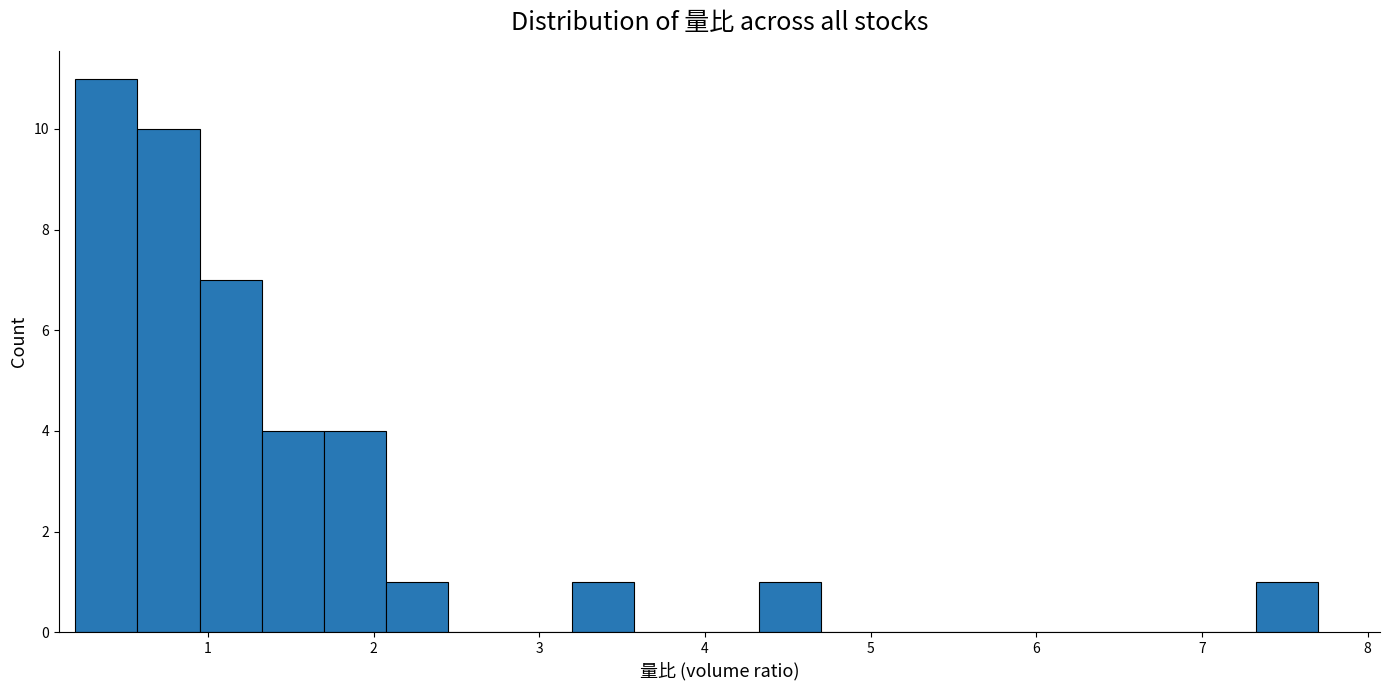

Read against the x-axis, roughly where is the centre of the tallest bar?

0.4